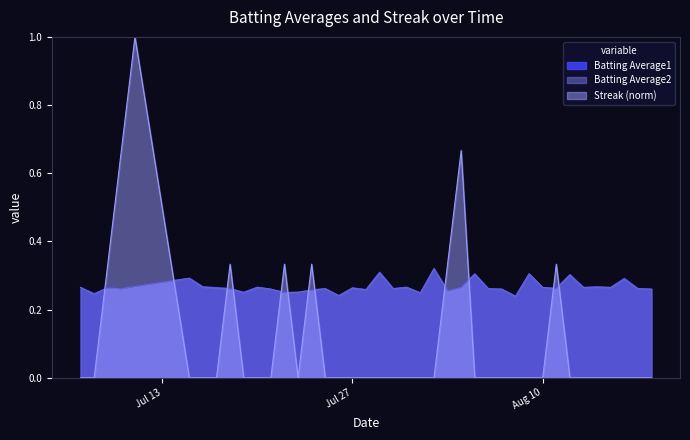

Does the chart have visible grid lines?

No